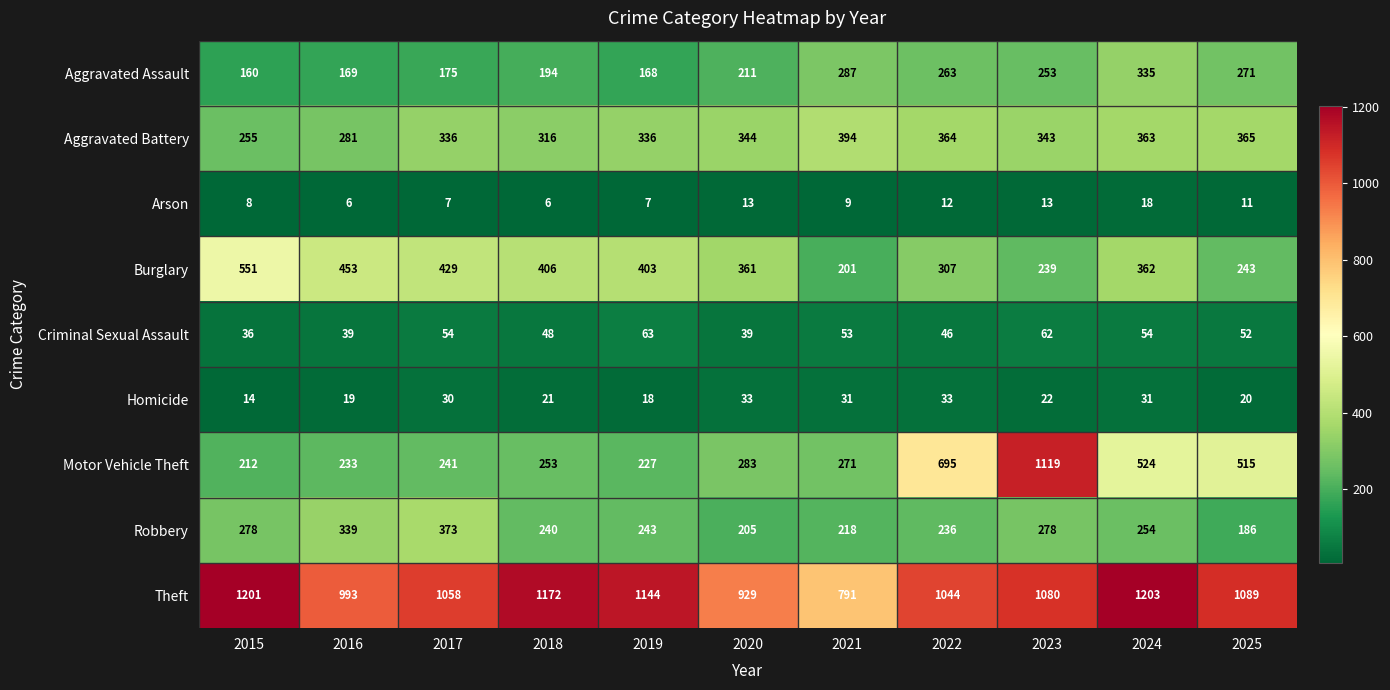

What is the difference between the second highest and second lowest values in the Arson series?

7